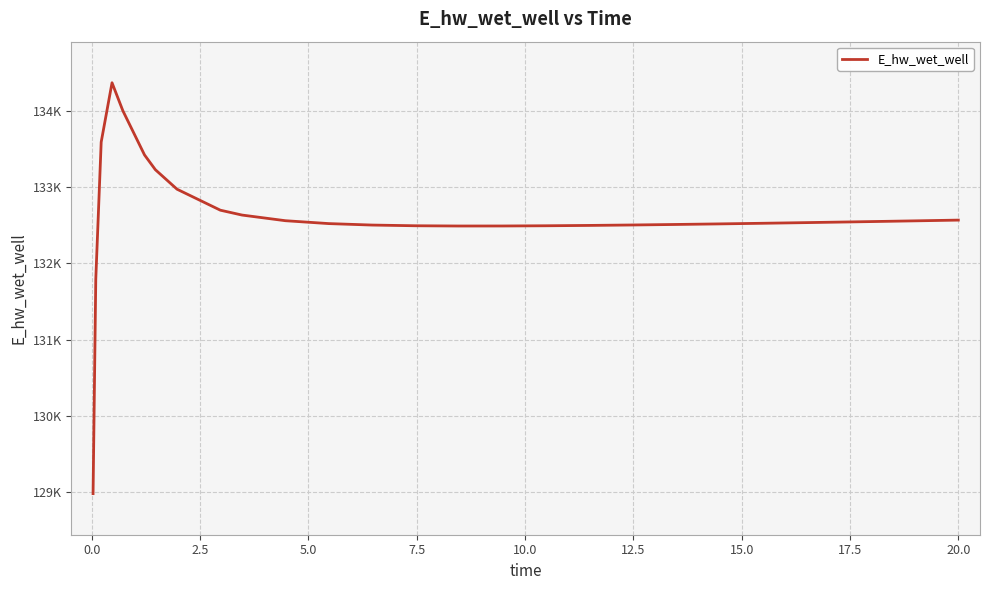

Does the chart have visible grid lines?

Yes